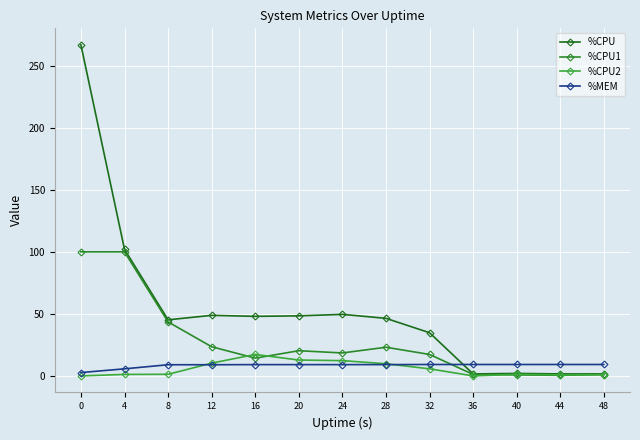

True or false: %MEM has more than 0 interior local peaks.

False